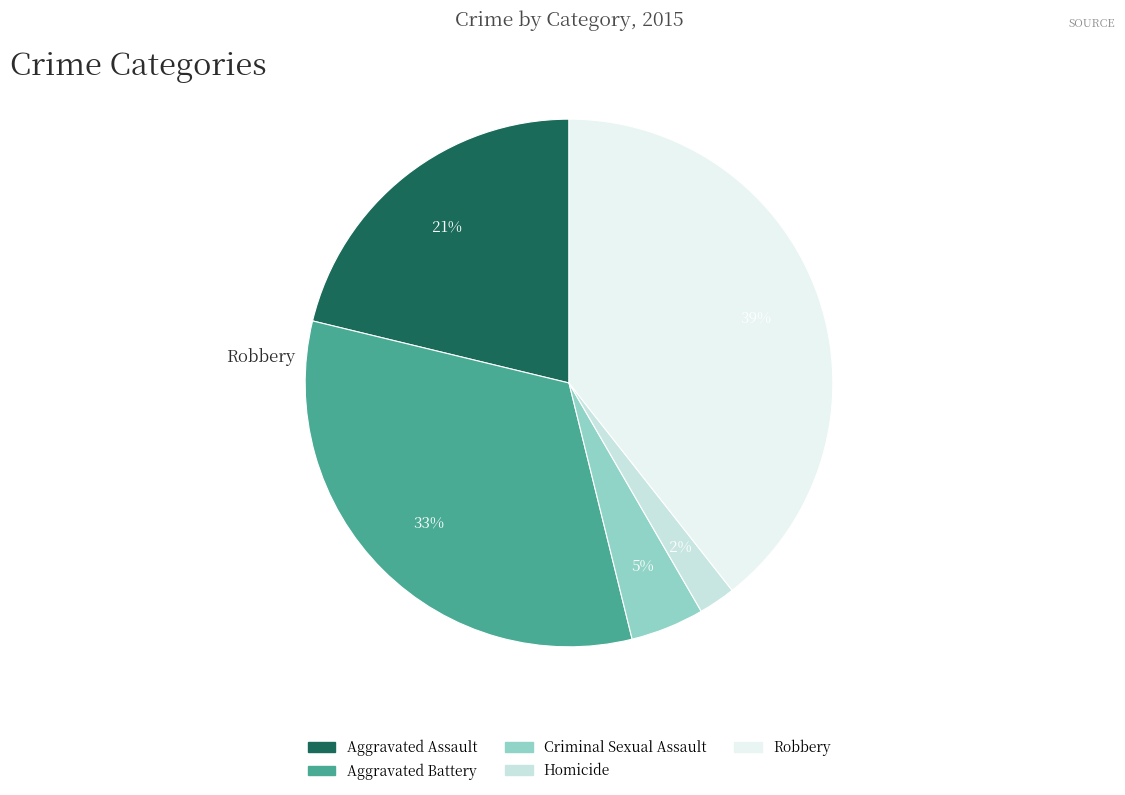

What is the largest slice in the pie chart?

Robbery